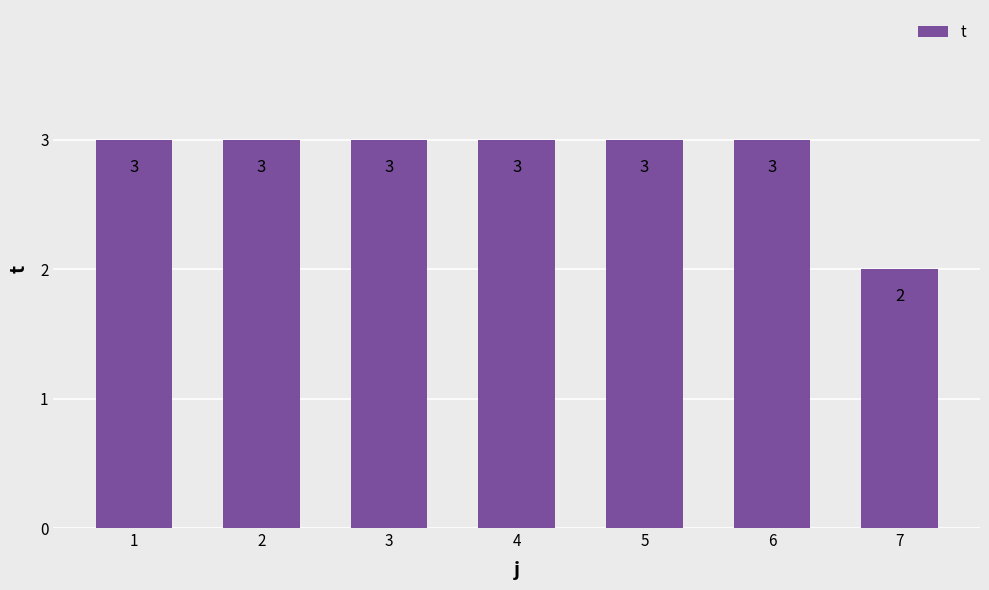

How many data points are less than 3?

1